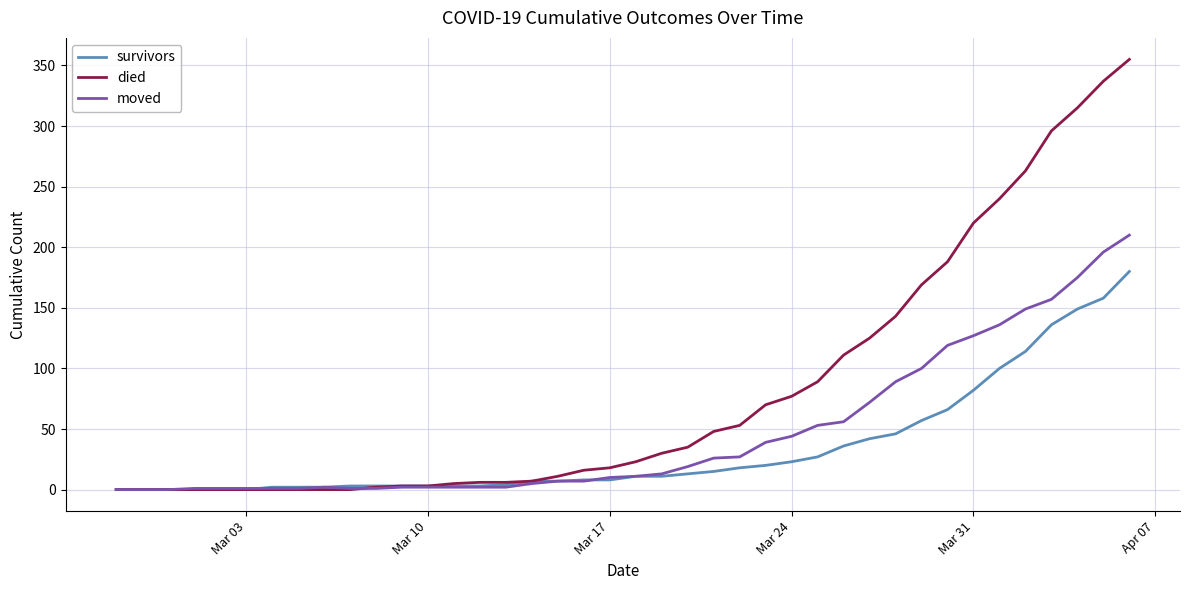

What is the maximum value shown in the chart?

355